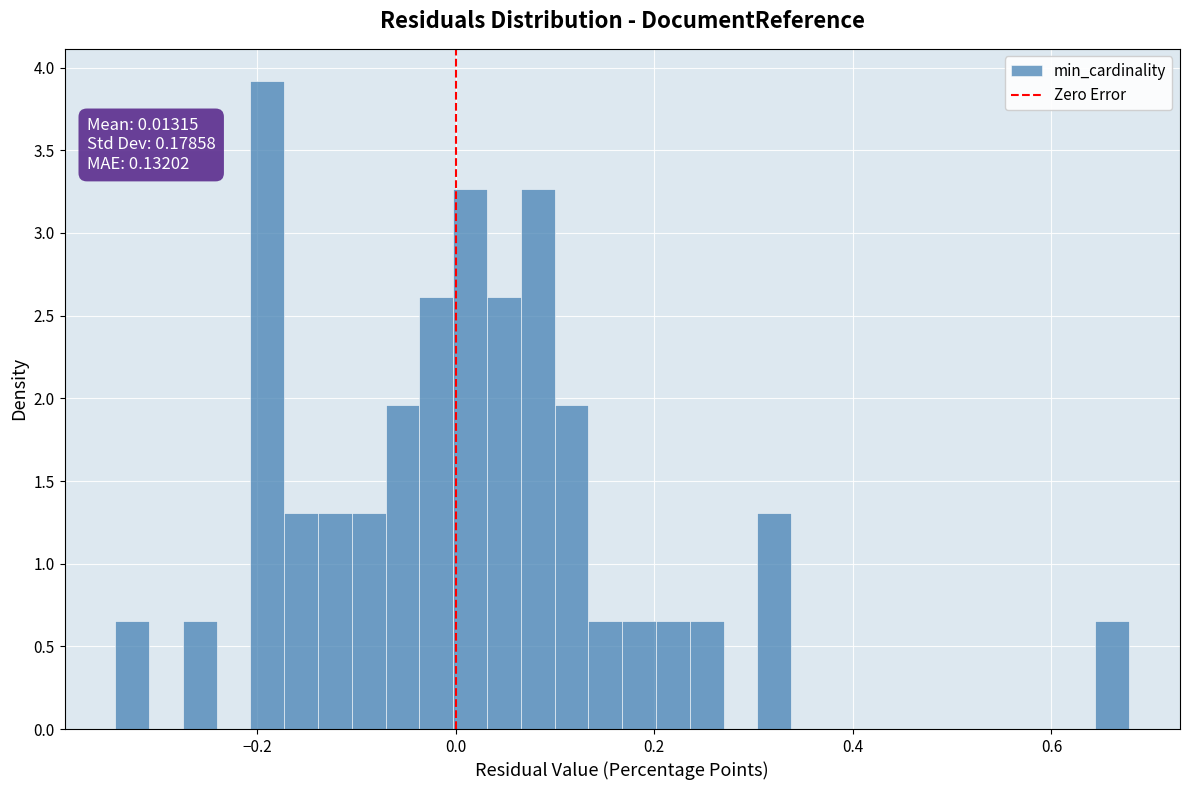

Read against the x-axis, roughly where is the centre of the tallest bar?

-0.18